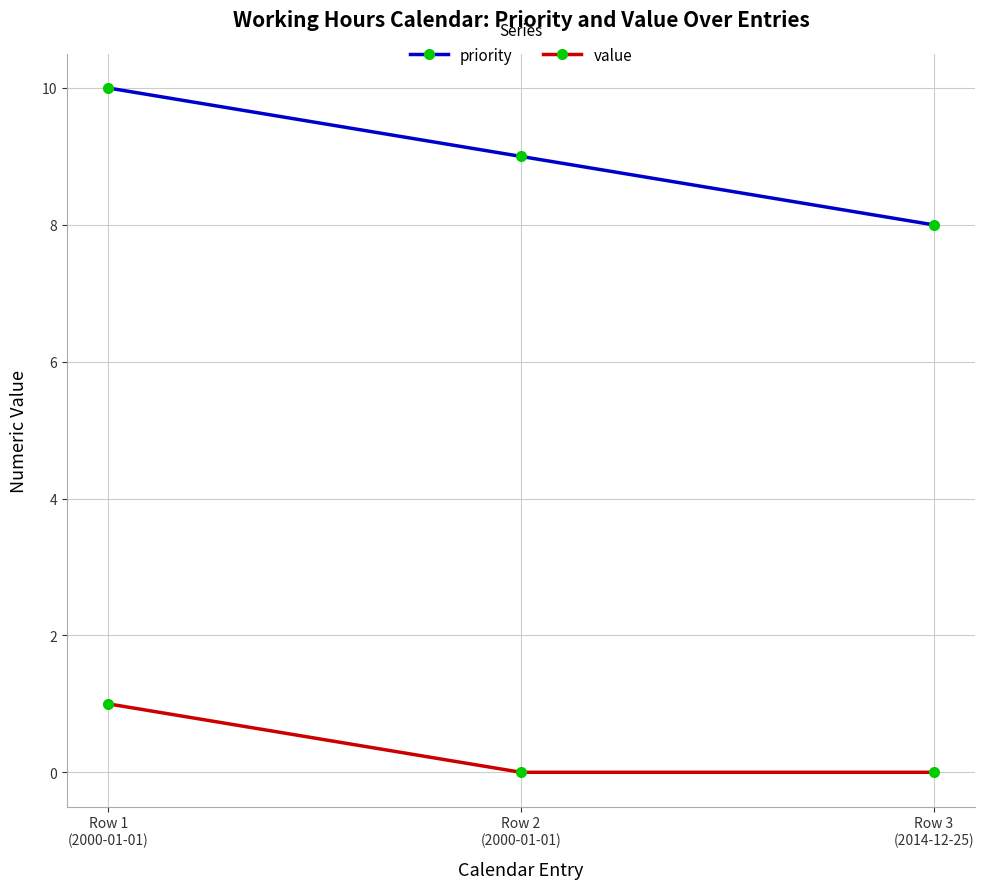

Read the priority value at Row 3
(2014-12-25).

8